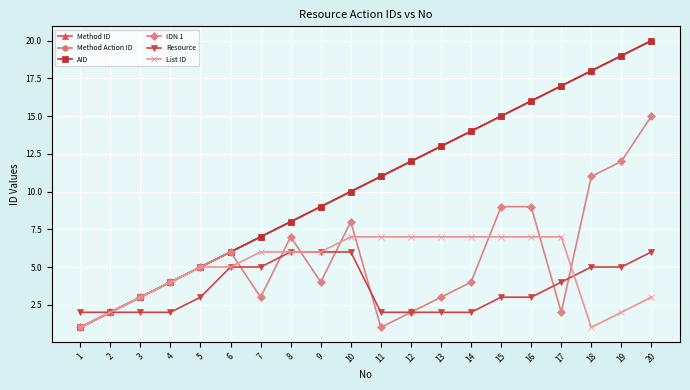

Does the chart have visible grid lines?

Yes